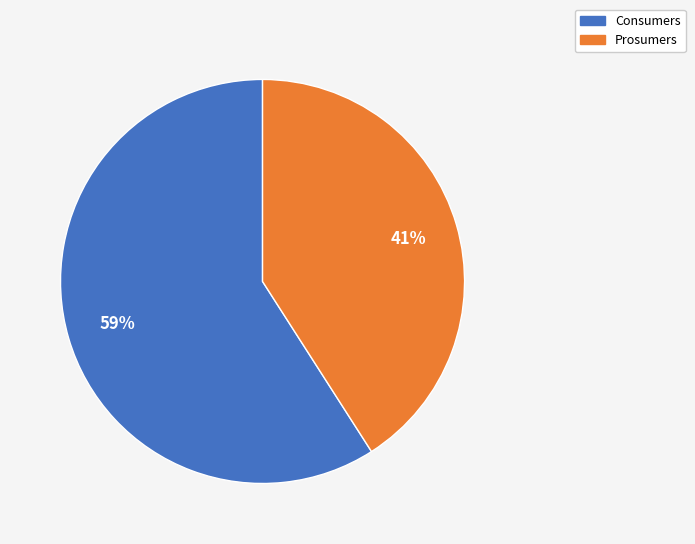

The Prosumers slice represents 52% of the pie. True or false?

False